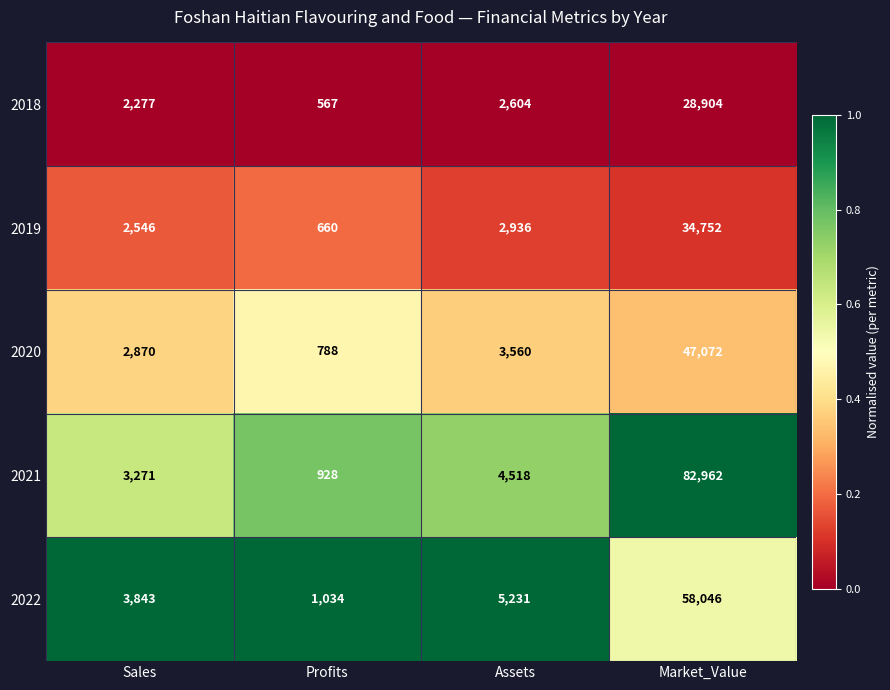

Which series has the widest spread of values?

2021